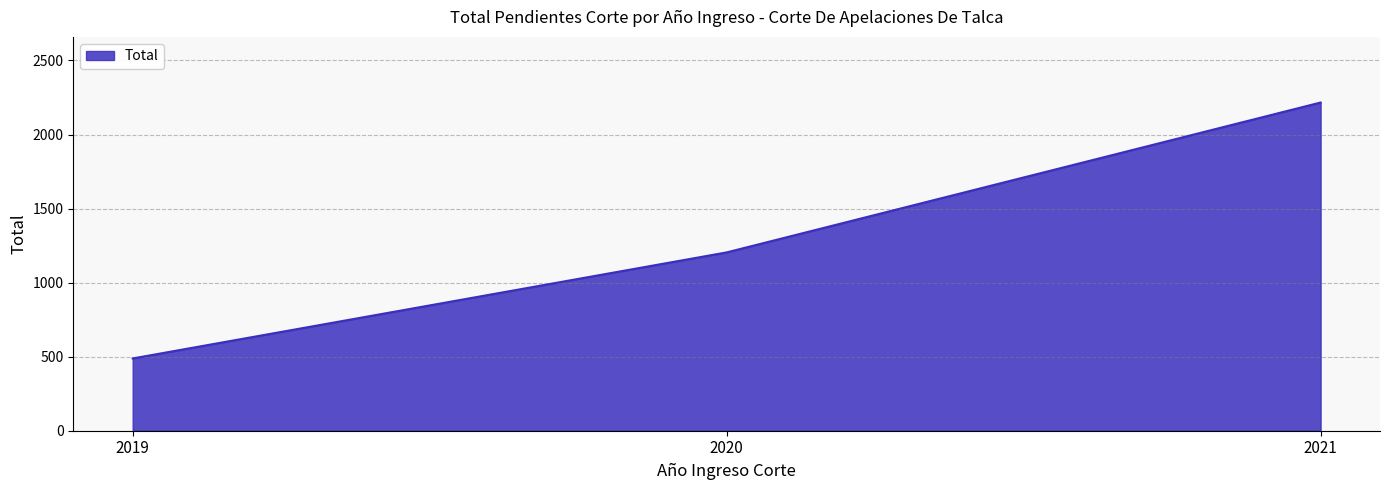

List the labels in order of value, smallest first.

2019, 2020, 2021